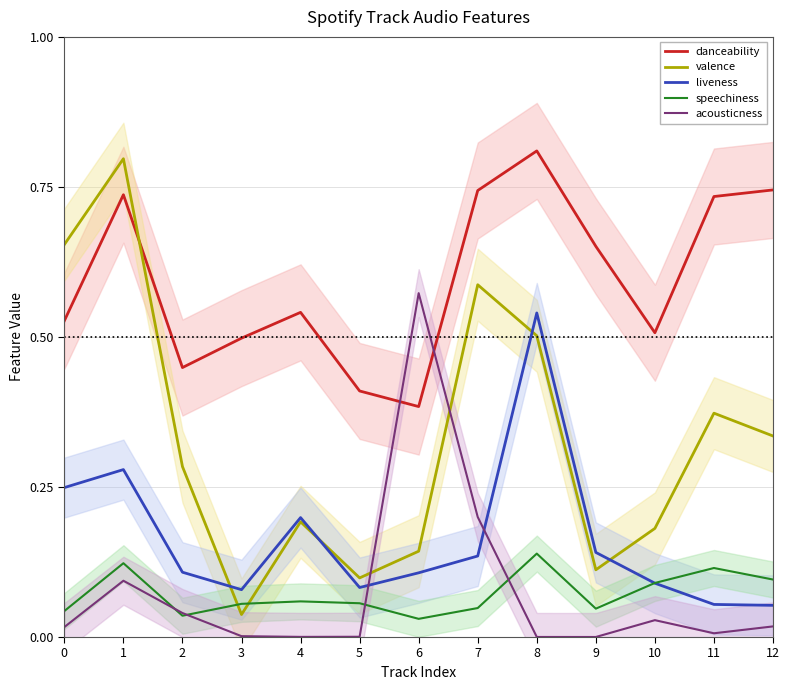

What is the value of the danceability point at the 6th from the left?

0.4